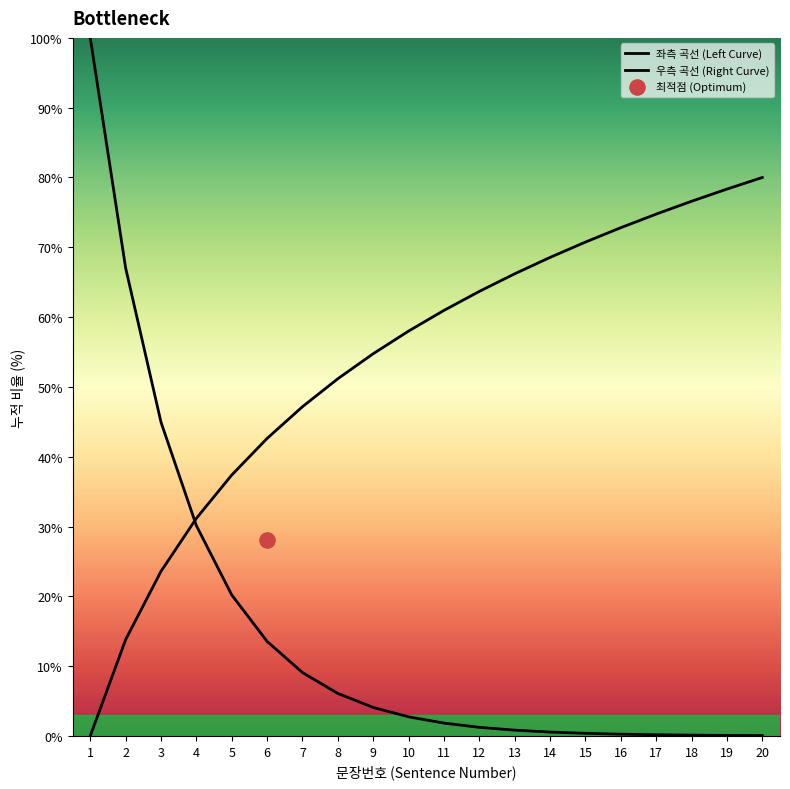

Which series reaches the minimum Y coordinate?

우측 곡선 (Right Curve)